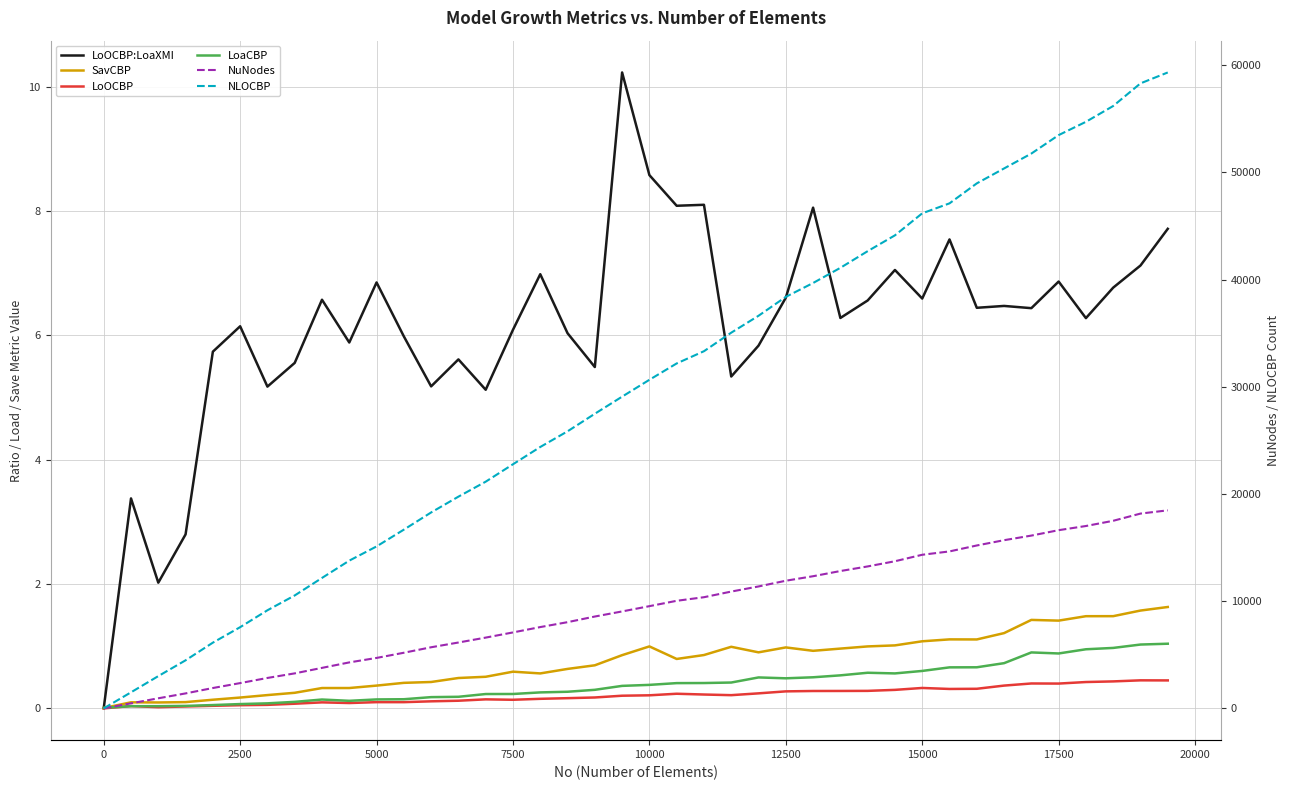

At how many categories does at least one series exceed 5134?

36